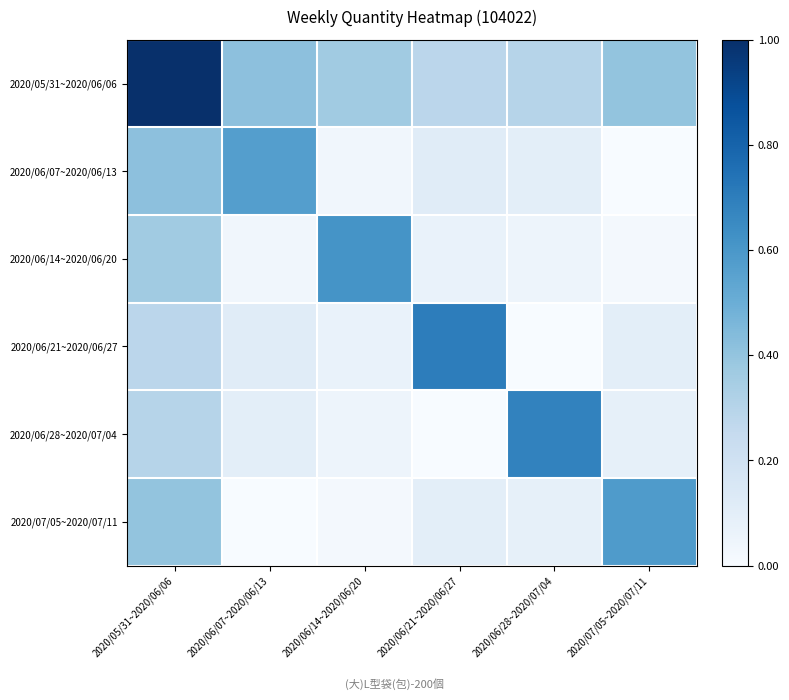

Which has a higher value, 2020/05/31~2020/06/06 or 2020/07/05~2020/07/11?

2020/05/31~2020/06/06